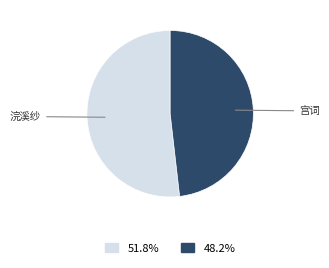

Is there any slice that represents more than half of the pie?

Yes